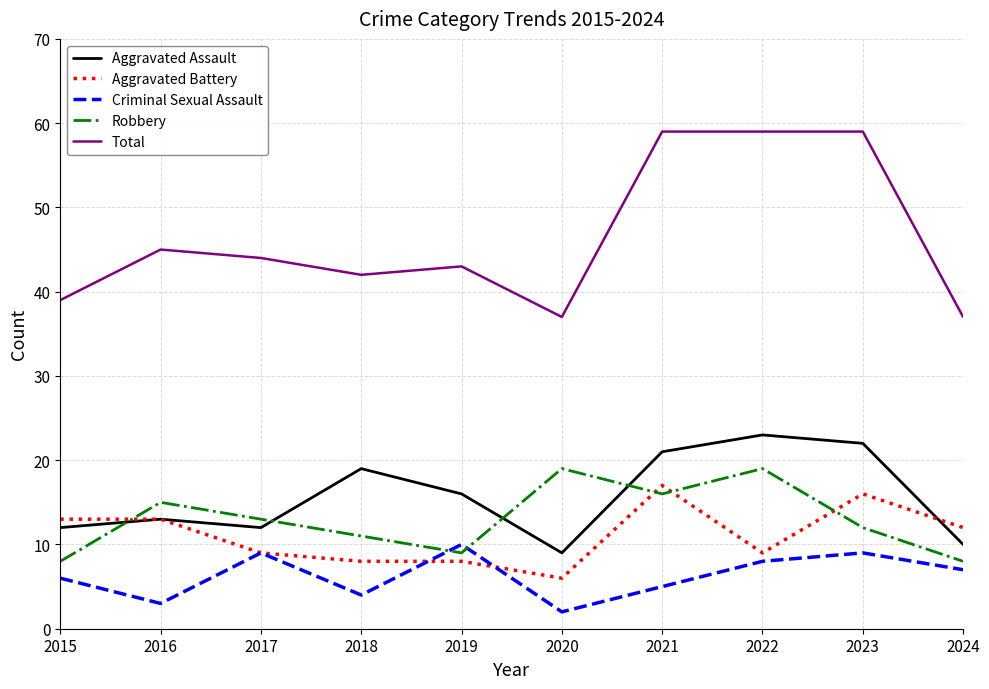

Which series has the largest total across all categories?

Total